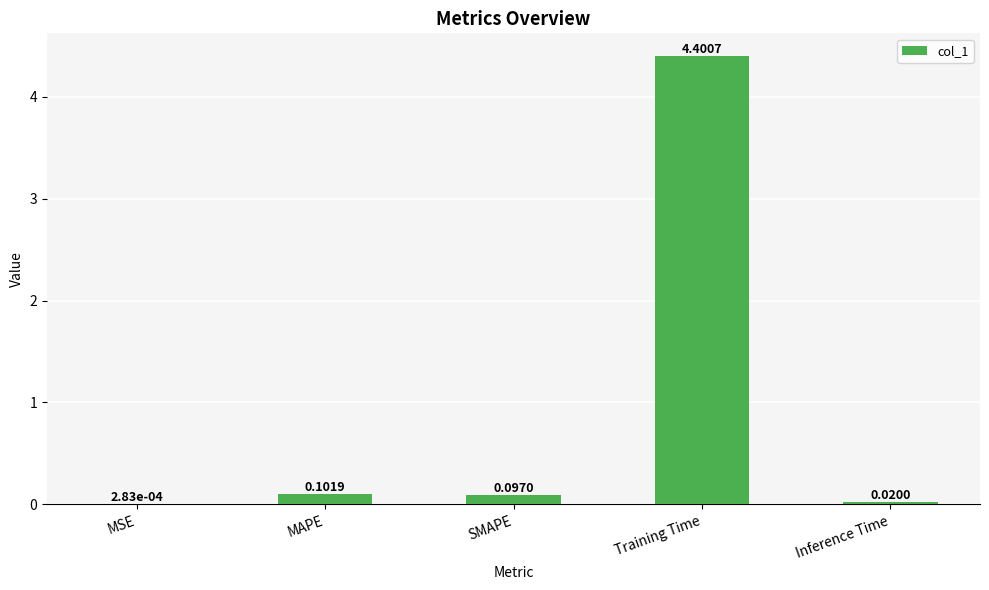

Which category has the highest value across all series?

Training Time